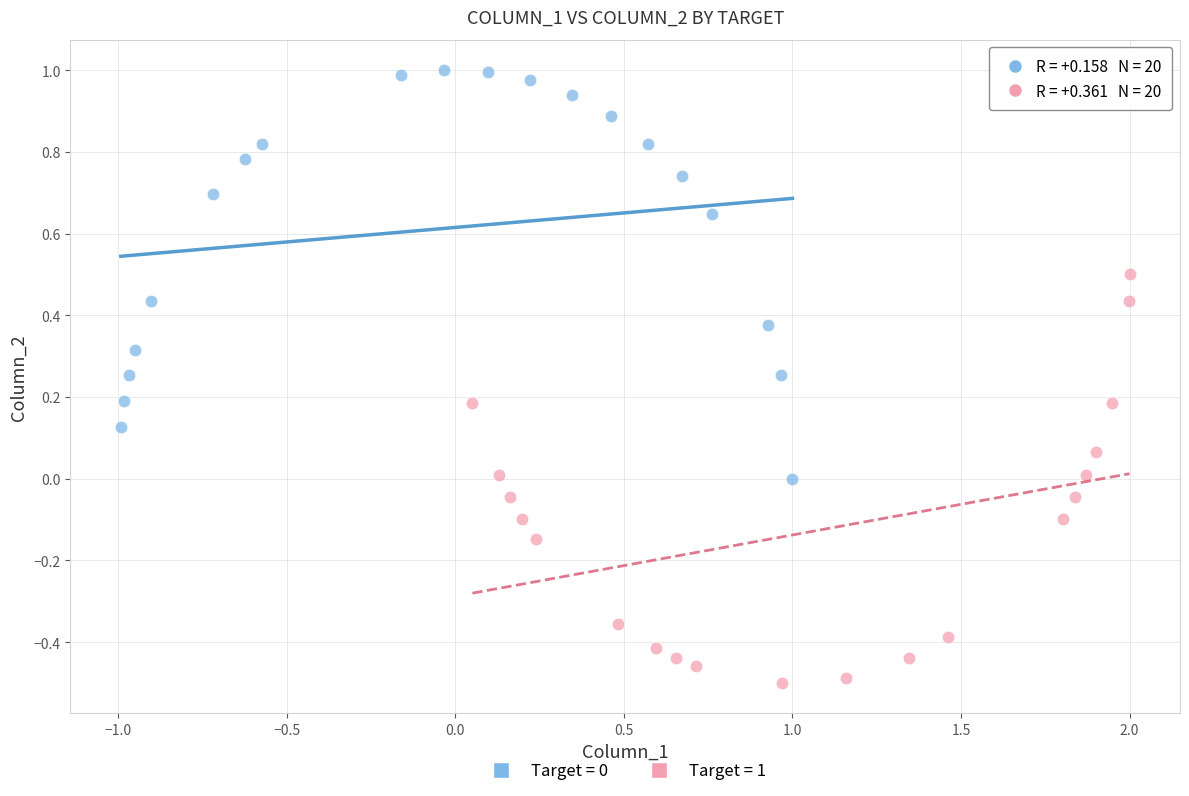

Which series contains the lowest Y value?

Target = 1